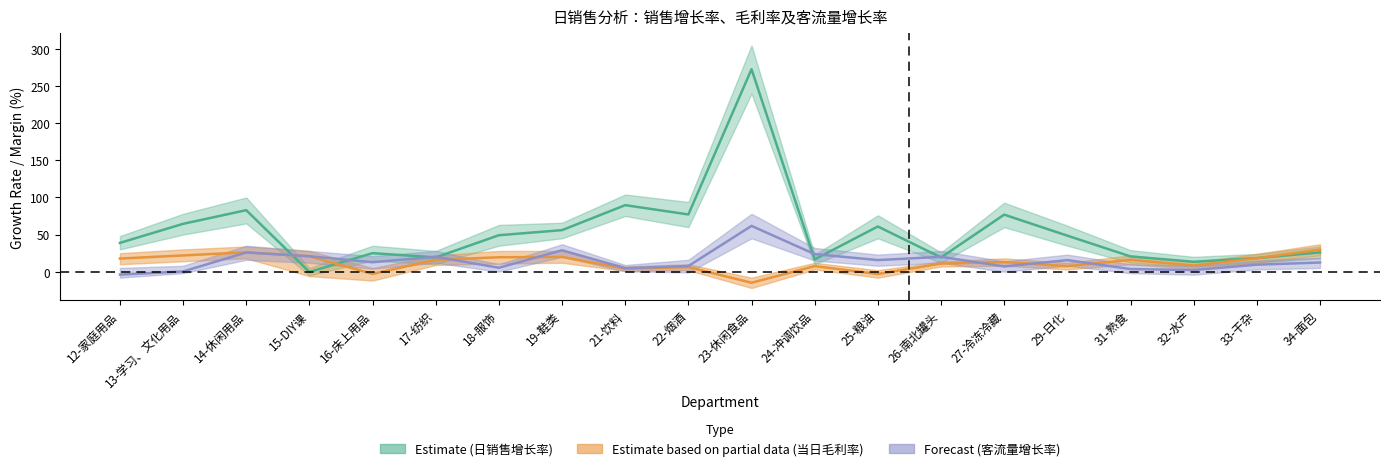

What is the difference between the highest and lowest values at 17-纺织?

4.2